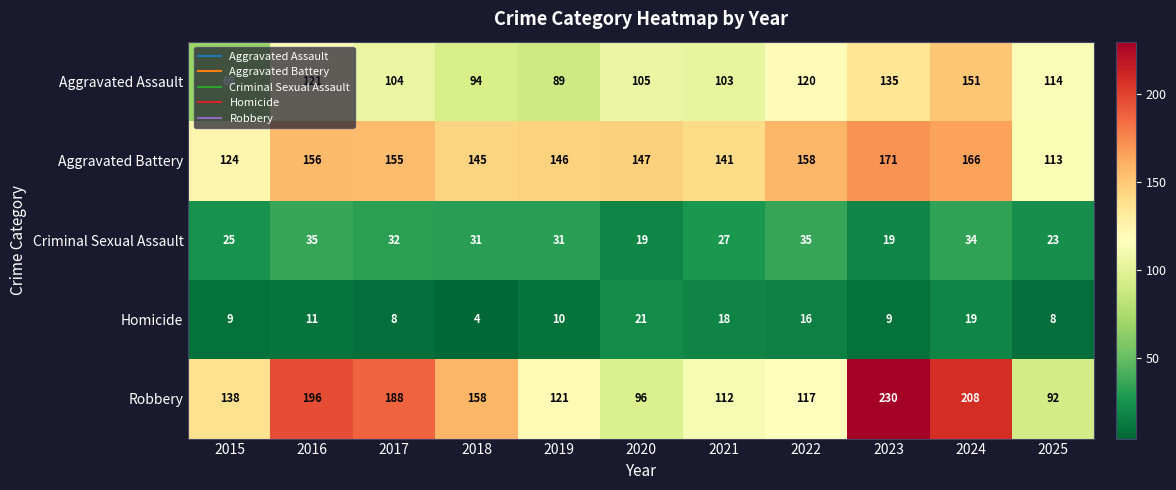

At how many categories does at least one series exceed 173?

4